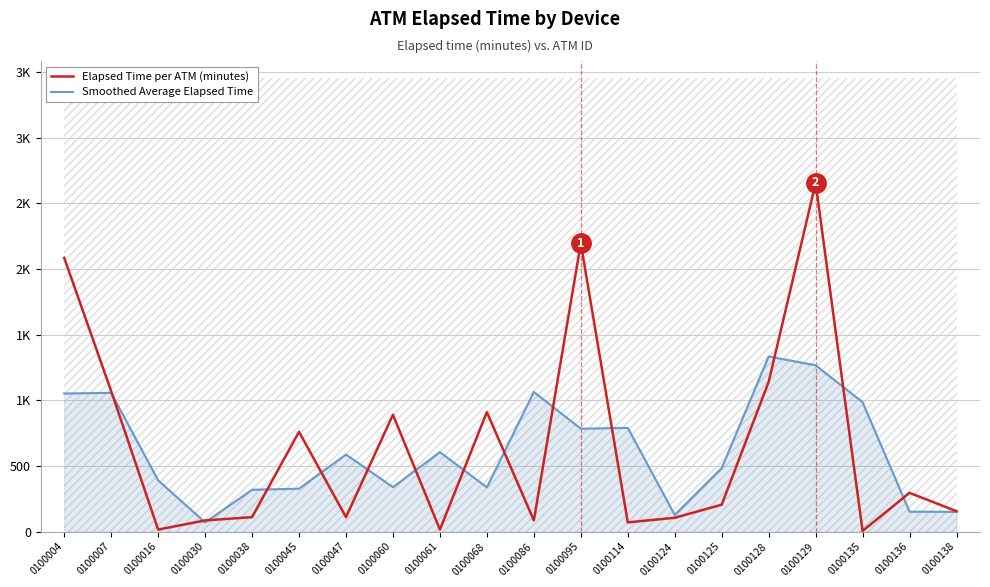

How many lines are shown in the chart?

2